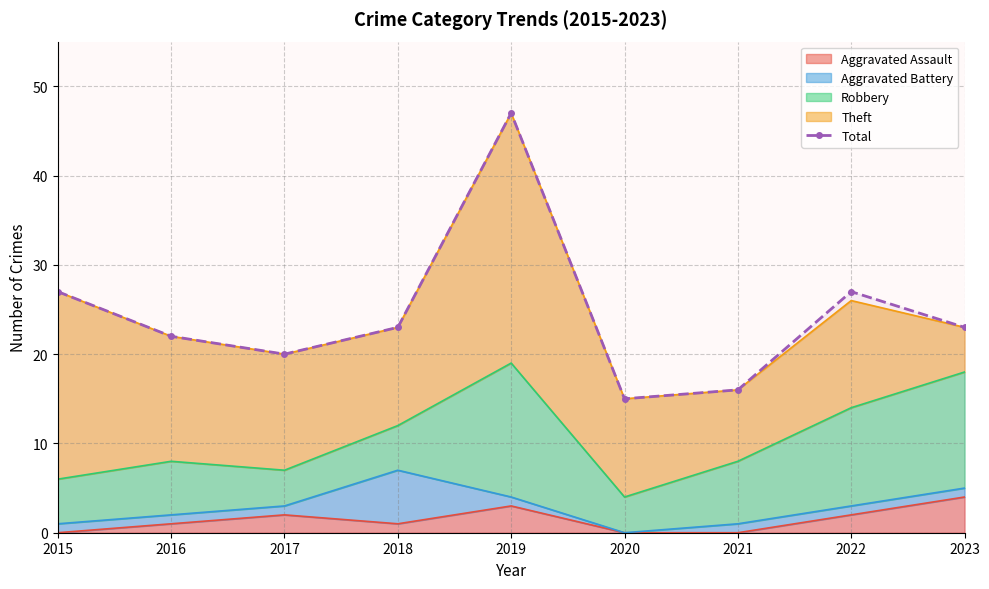

Does the chart have visible grid lines?

Yes